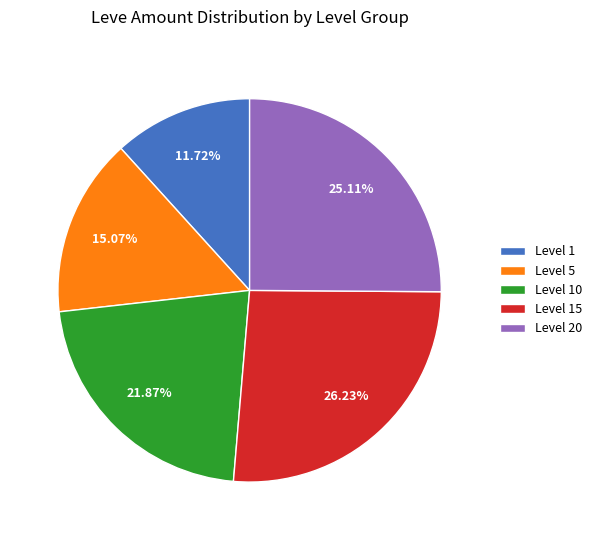

How many slices are in this pie chart?

5